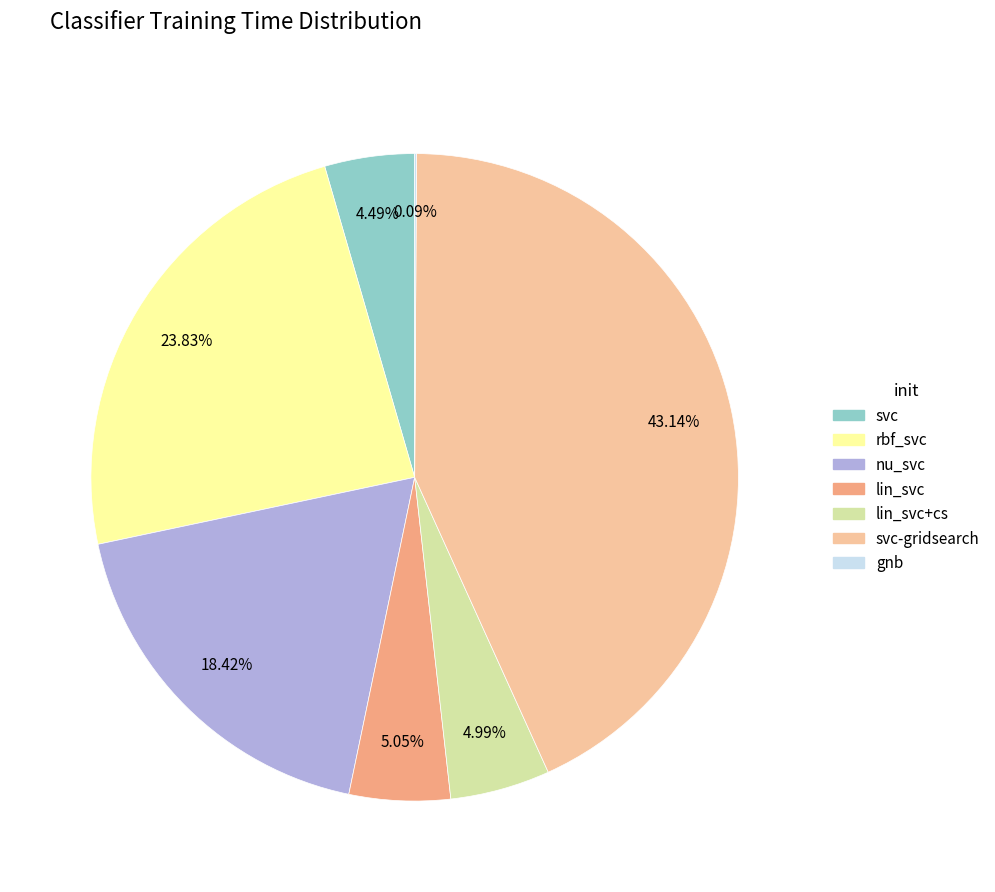

Is there a majority slice in this chart?

No